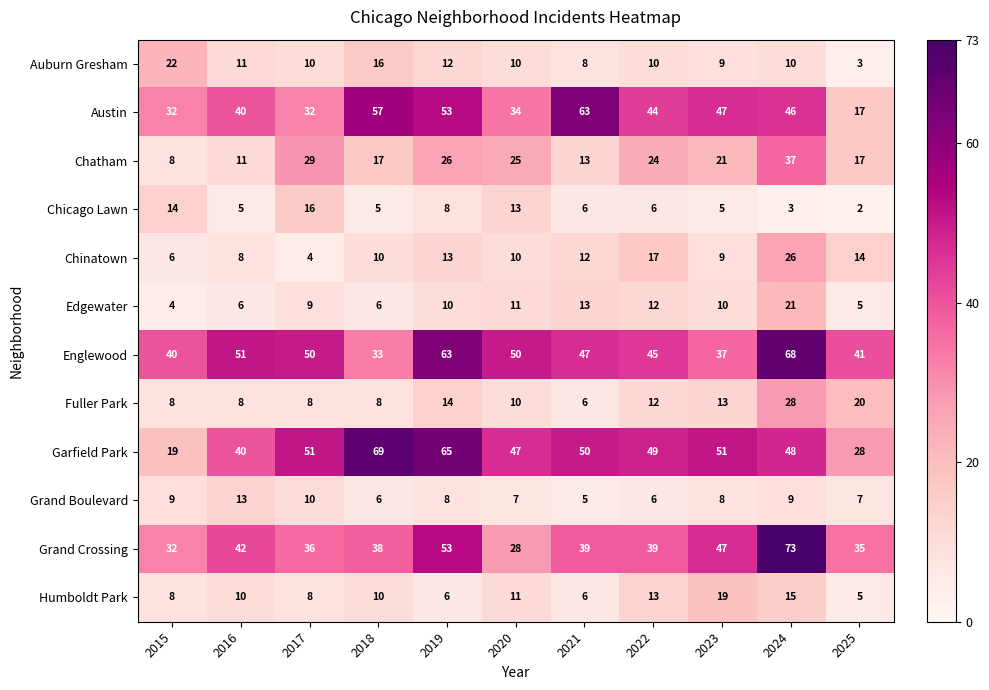

What is the difference between the maximum and minimum values in the Grand Crossing series?

45